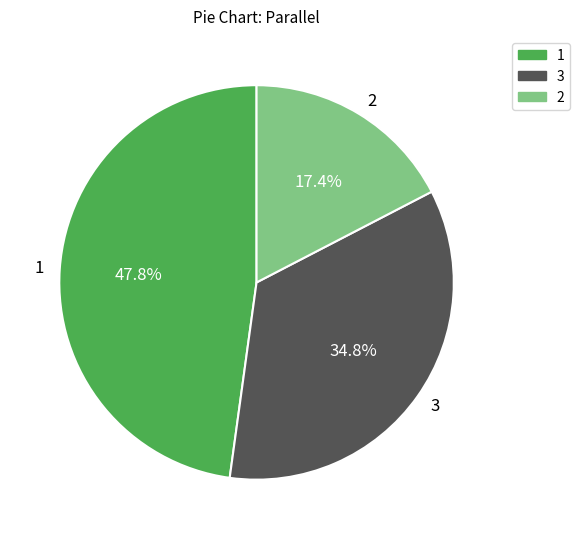

Does any single category account for the majority?

No